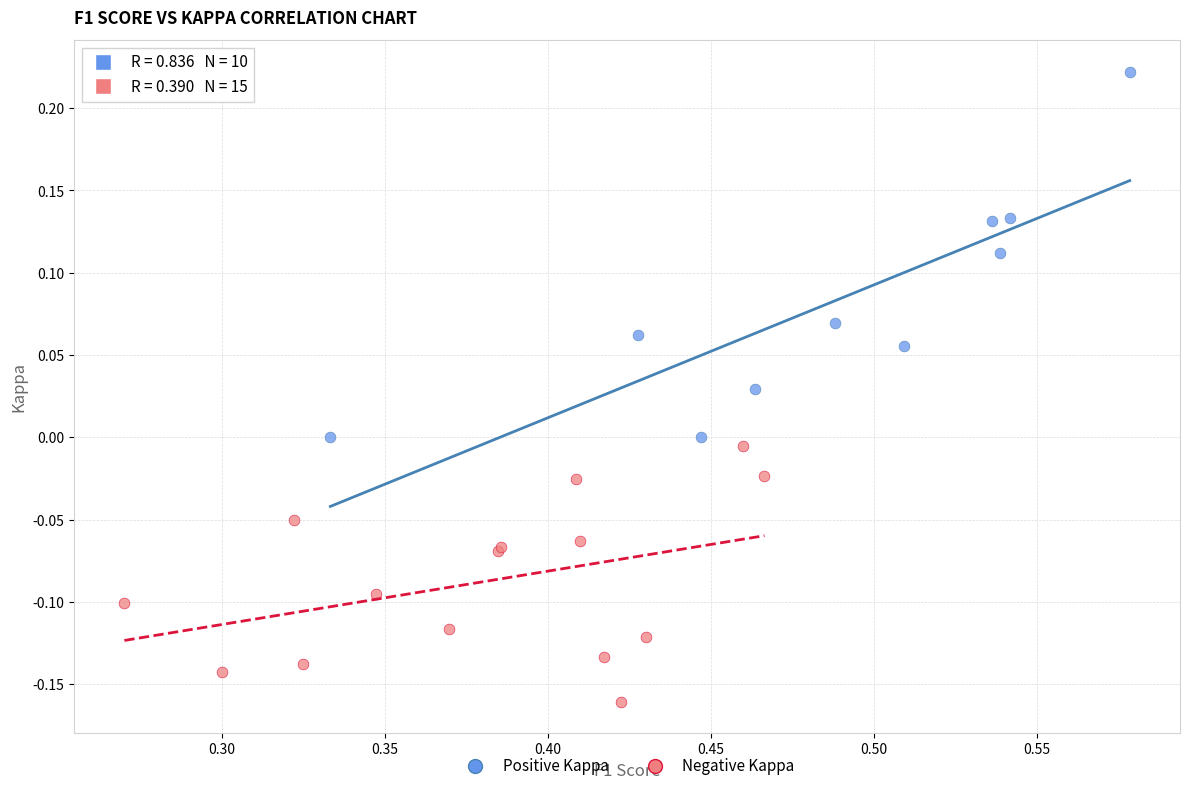

Which series has the widest spread of Y values?

Positive Kappa